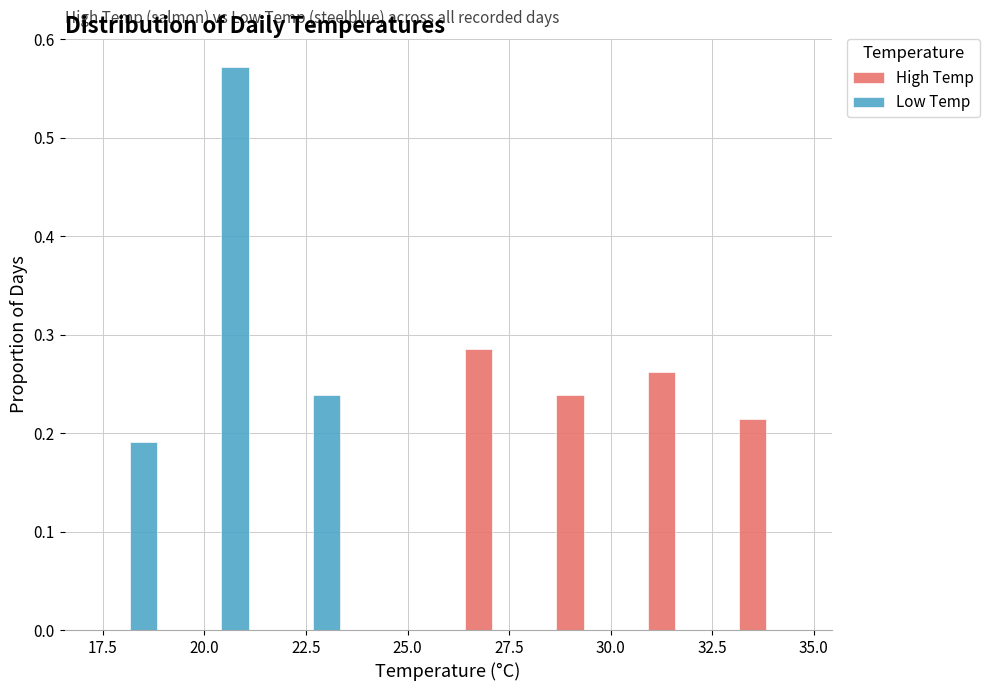

What is the height of the High Temp bar covering 28.25 to 30.50 on the x-axis? Neither the bar edges nor the heights are printed on the chart, so give them approximately, as read against the axes.

0.24